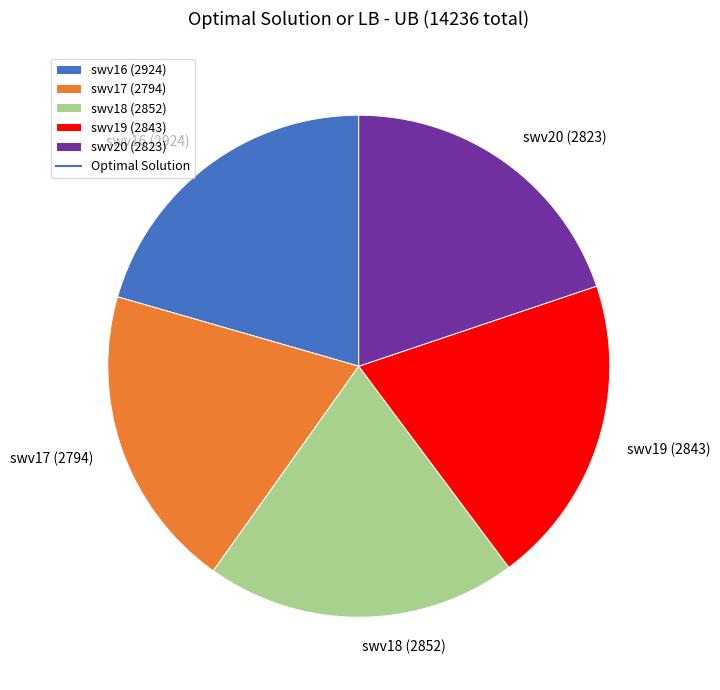

Count the number of slices in the pie.

5